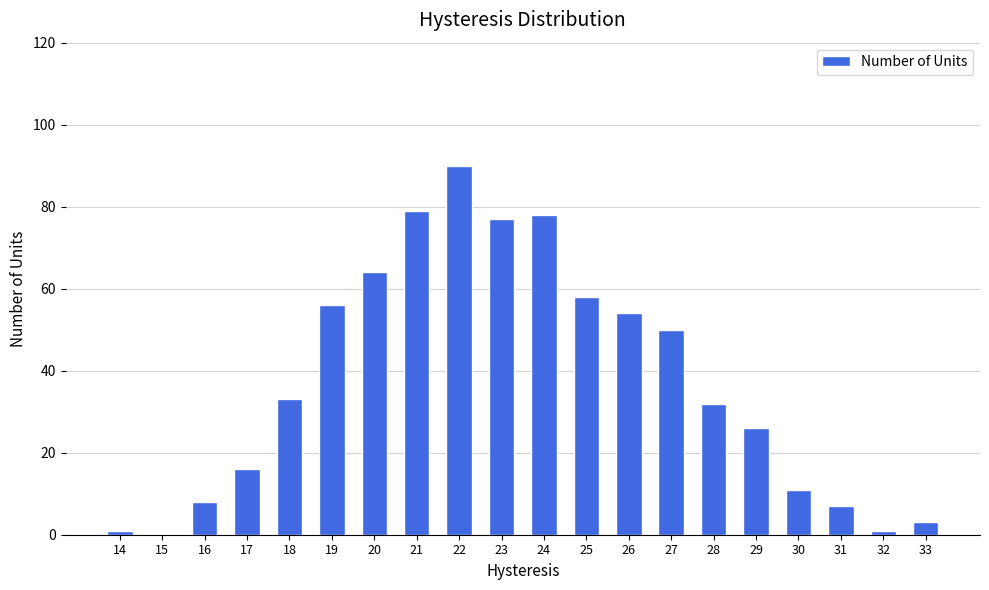

What is the sum of all values?

744